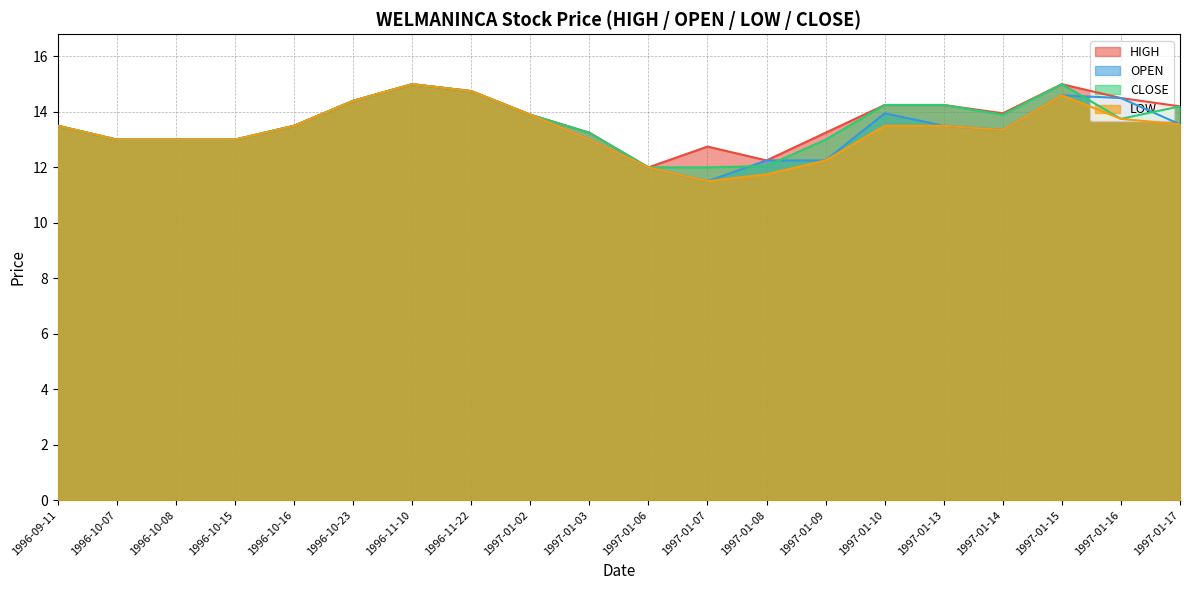

What is the average value of the LOW series?

13.3